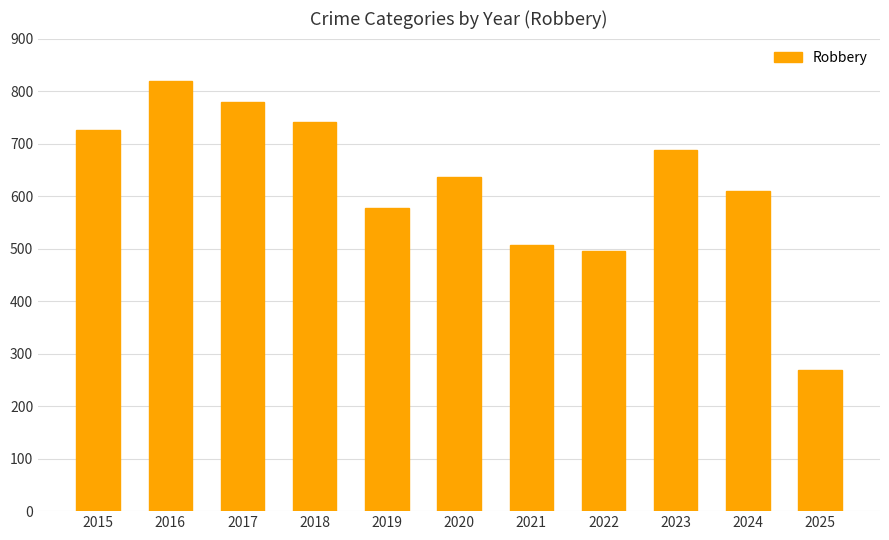

What is the difference between the maximum and minimum values?

550